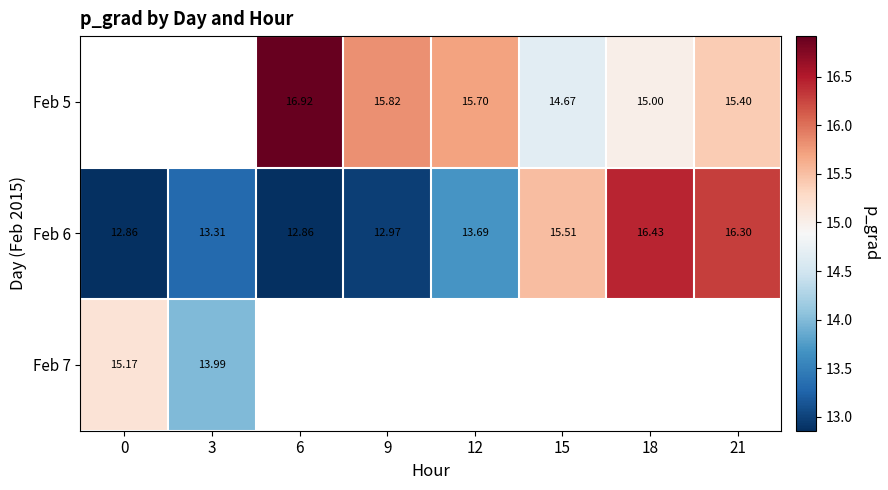

The Feb 5 series shows 5.4 at 21. True or false?

False